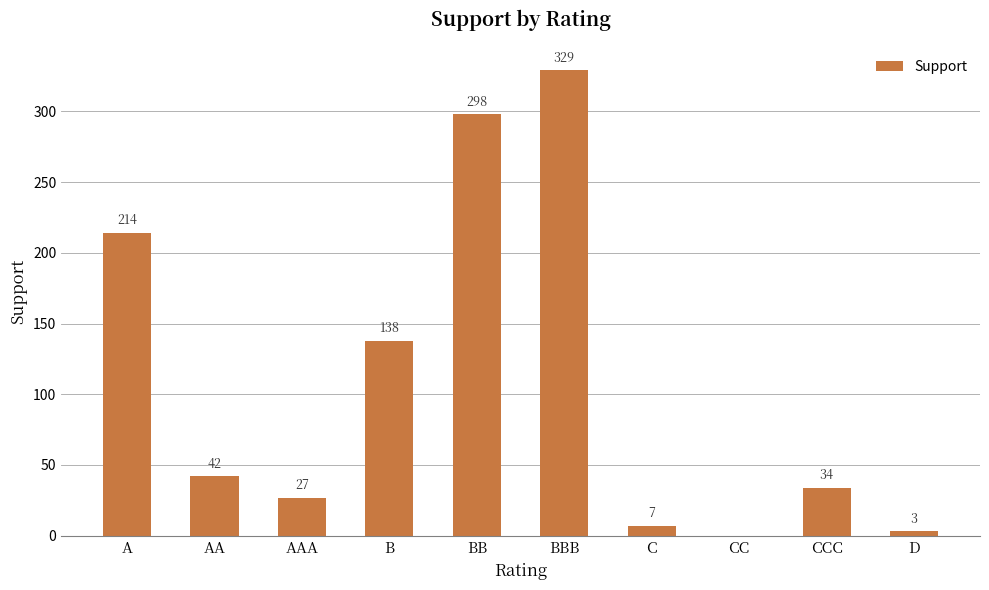

Where does the data first go above 42?

A